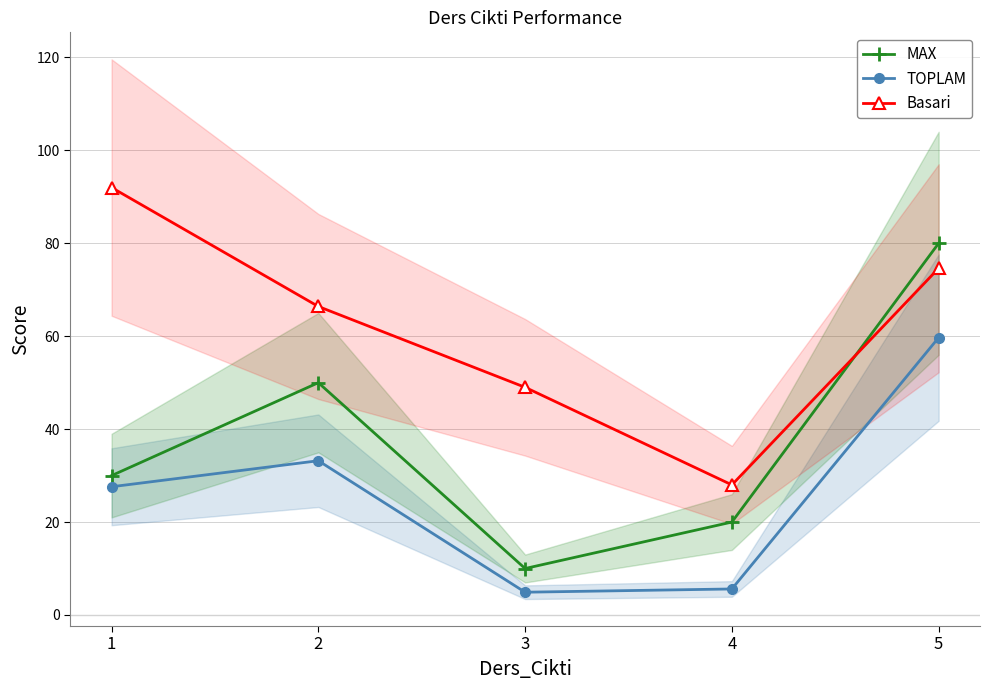

How many interior local peaks does the MAX series have?

1